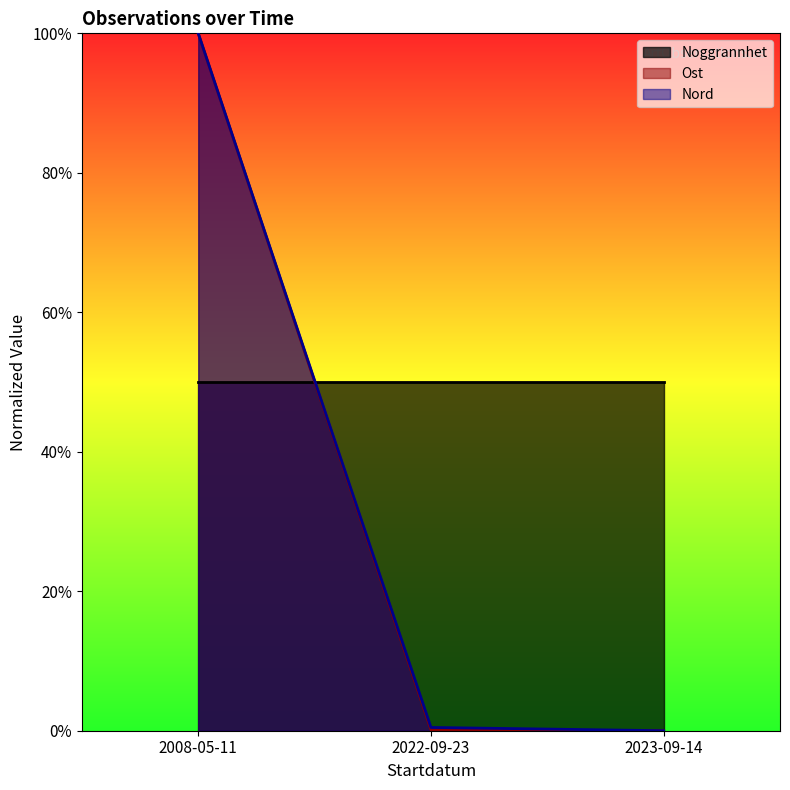

What are all the series names shown in the legend?

Noggrannhet, Ost, Nord